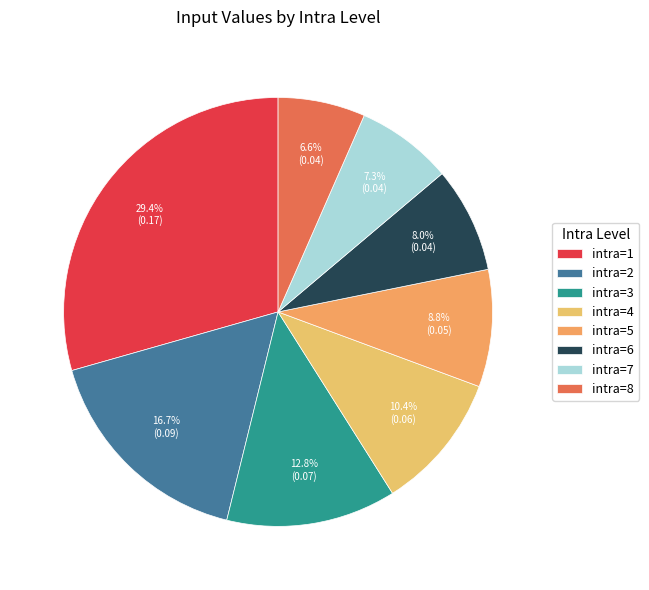

True or false: intra=3 accounts for 23% of the total.

False